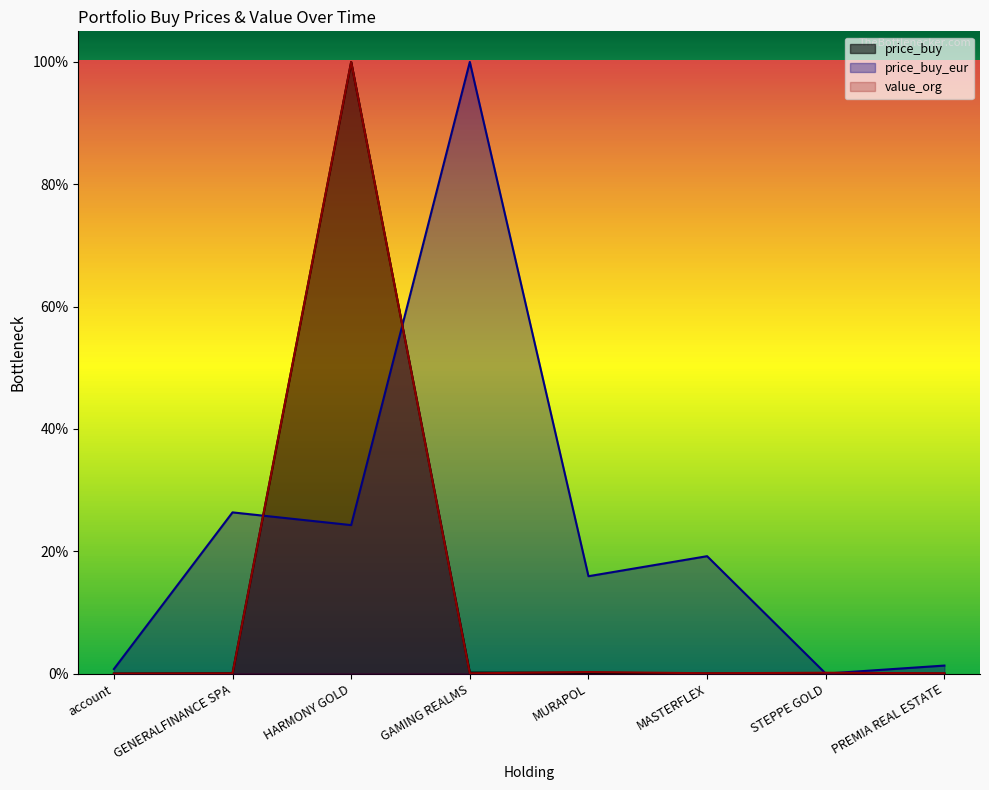

How many interior local valleys does the price_buy_eur series have?

3